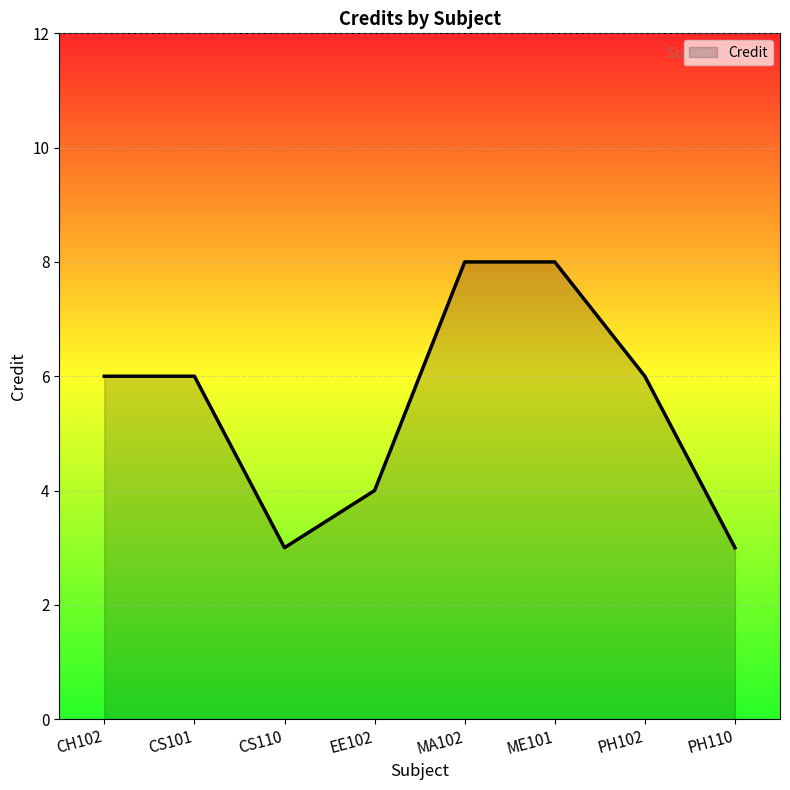

True or false: there are more than 2 points higher than both neighbors.

False